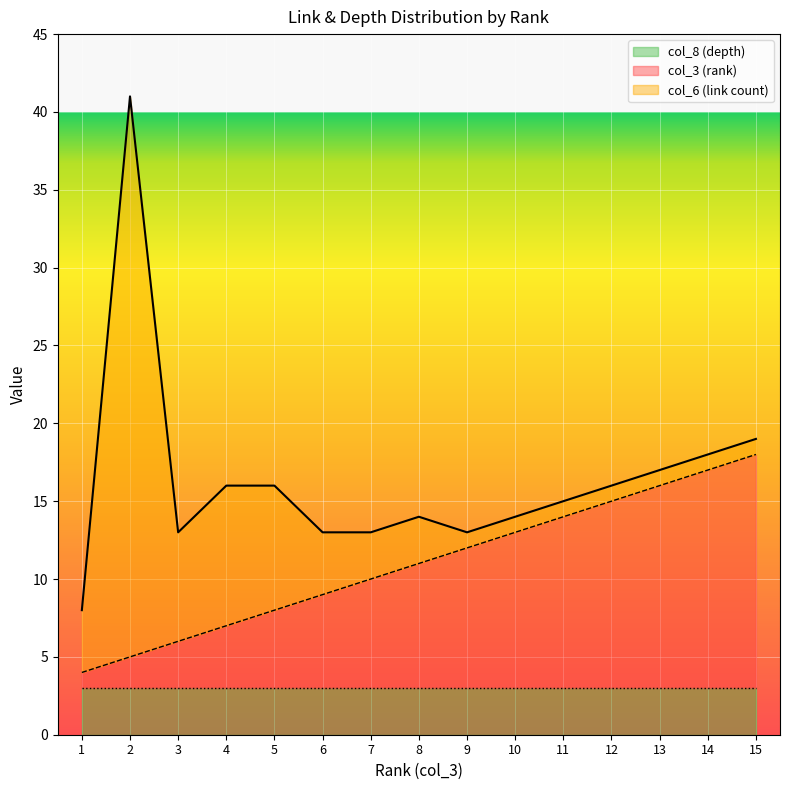

What is the average value of the col_6 (link count) series?

5